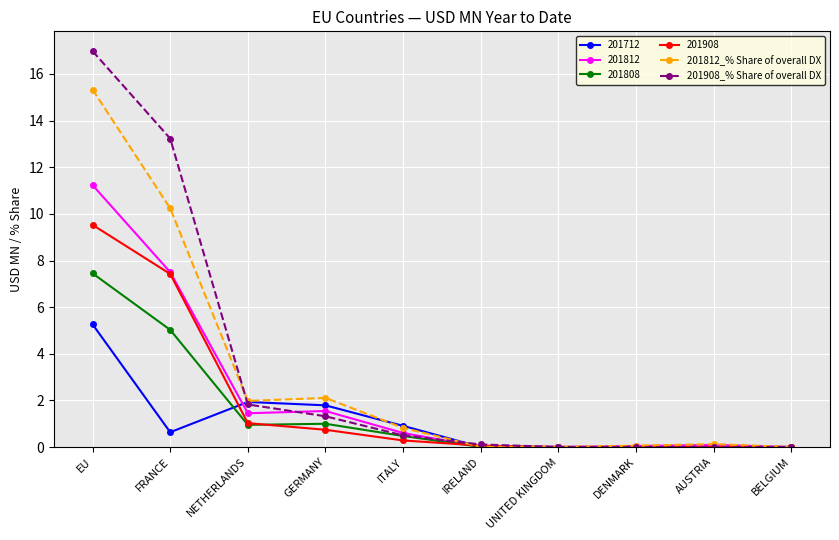

Count the number of categories in the chart.

10